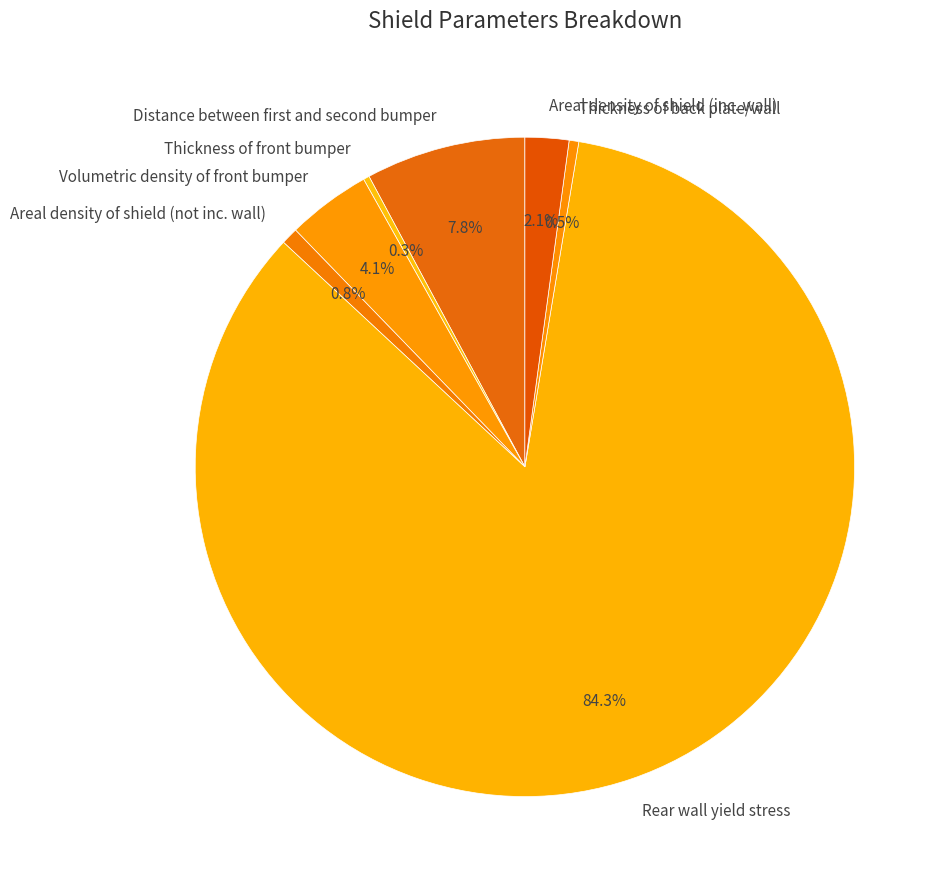

Which category has the biggest portion of the pie?

Rear wall yield stress